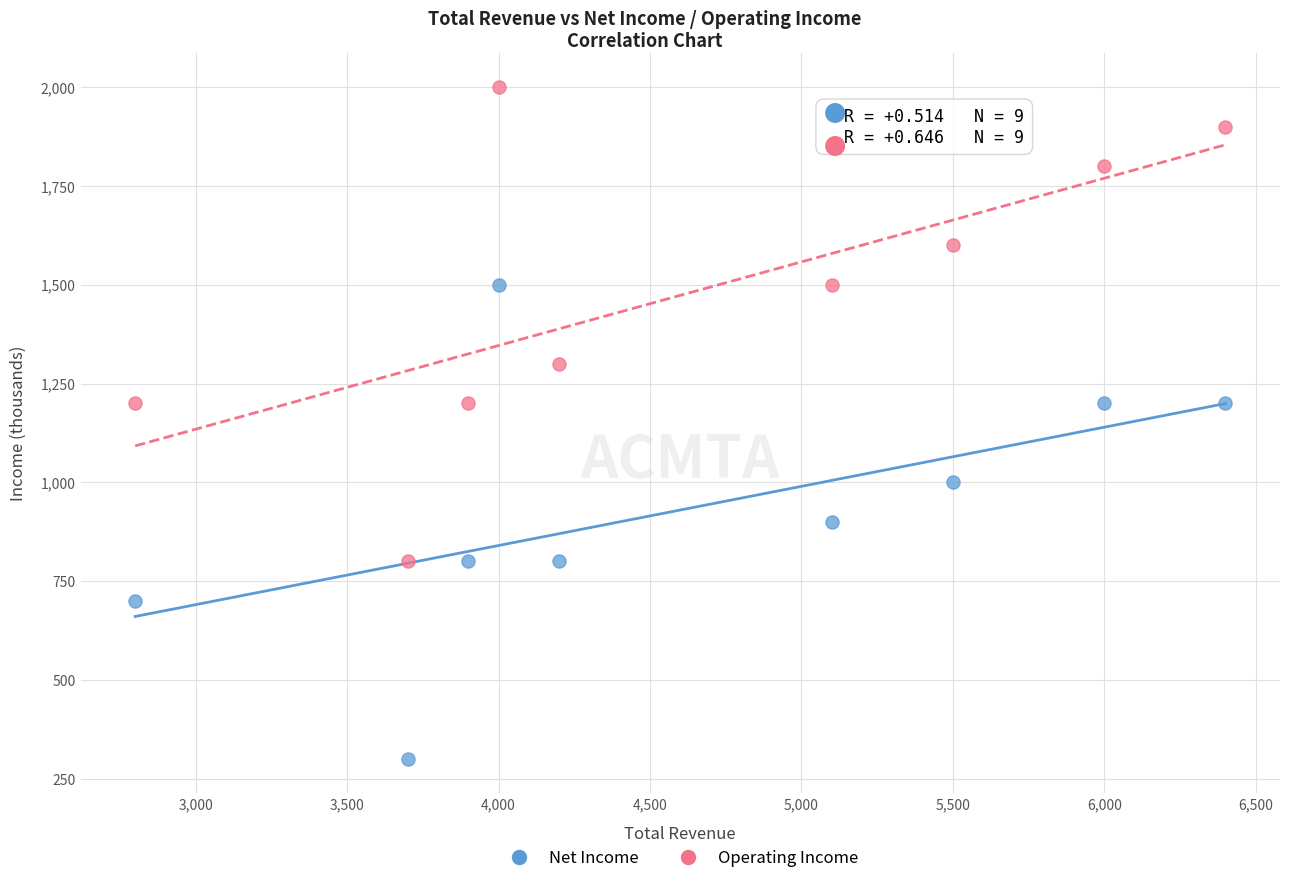

Which series contains the lowest Y value?

Net Income